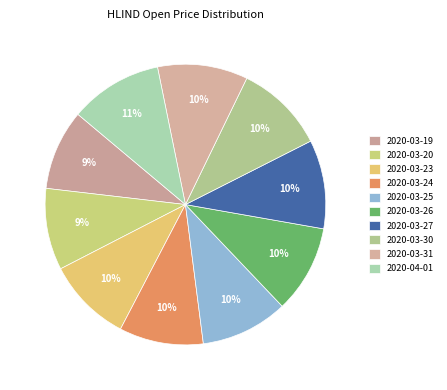

How many slices are in this pie chart?

10